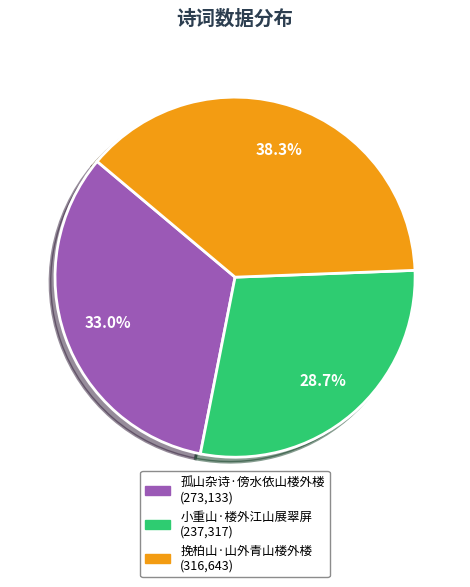

Is there a majority slice in this chart?

No